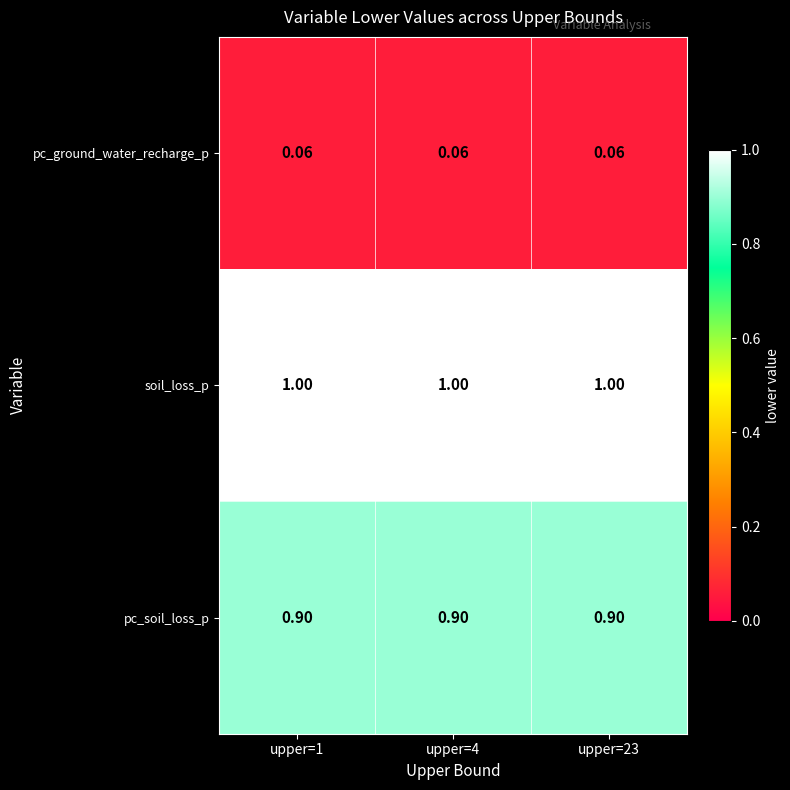

Which series has the largest total across all categories?

soil_loss_p